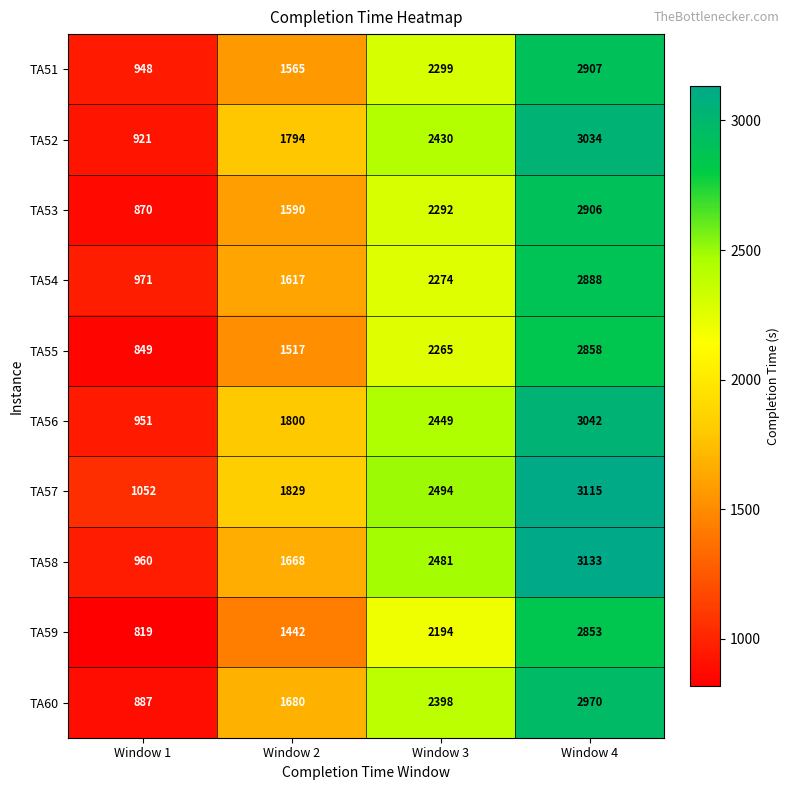

Which series has the largest total across all categories?

TA57